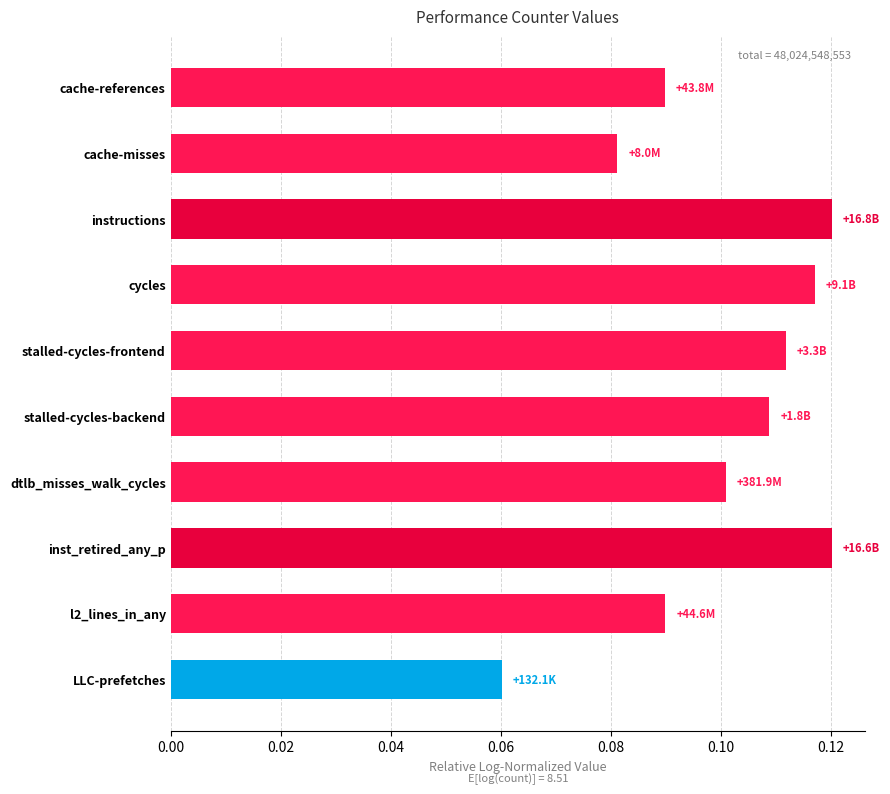

What is the label of the 7th bar from the bottom?

cycles